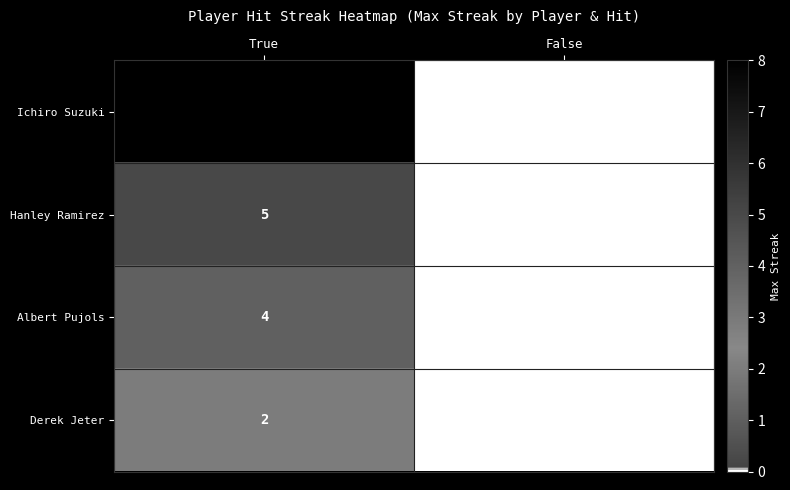

Which series has the widest spread of values?

Ichiro Suzuki